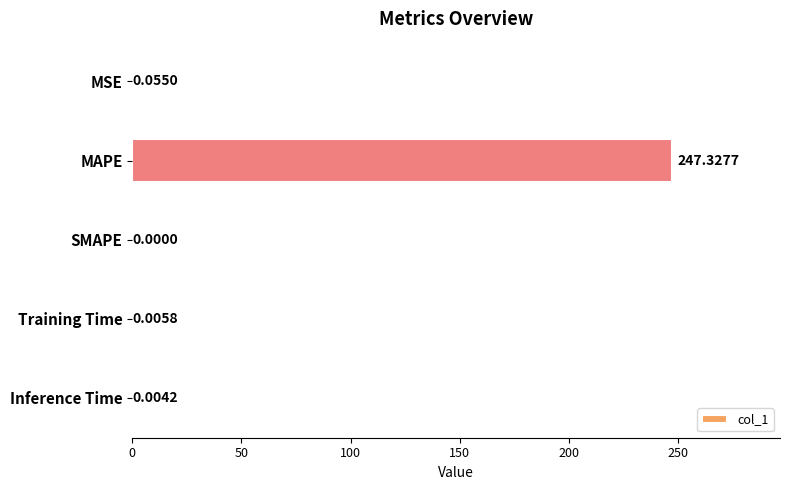

At which label is the value closest to 123?

MSE